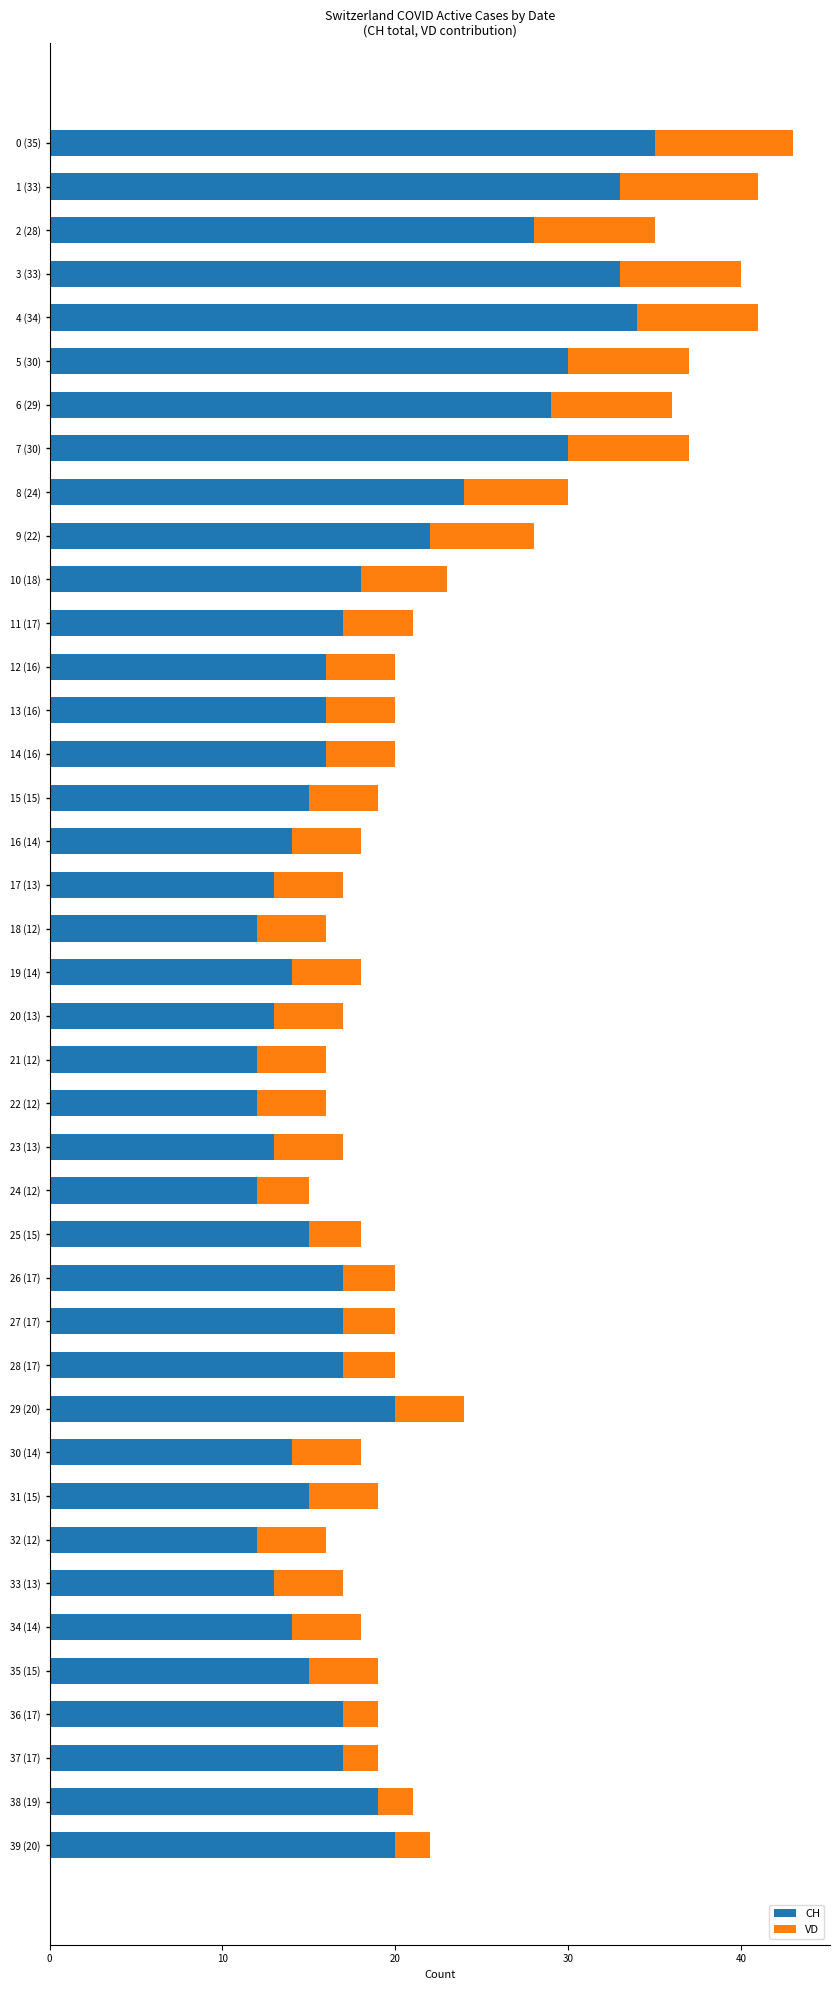

Is it true that CH equals 30 at 5 (30)?

True